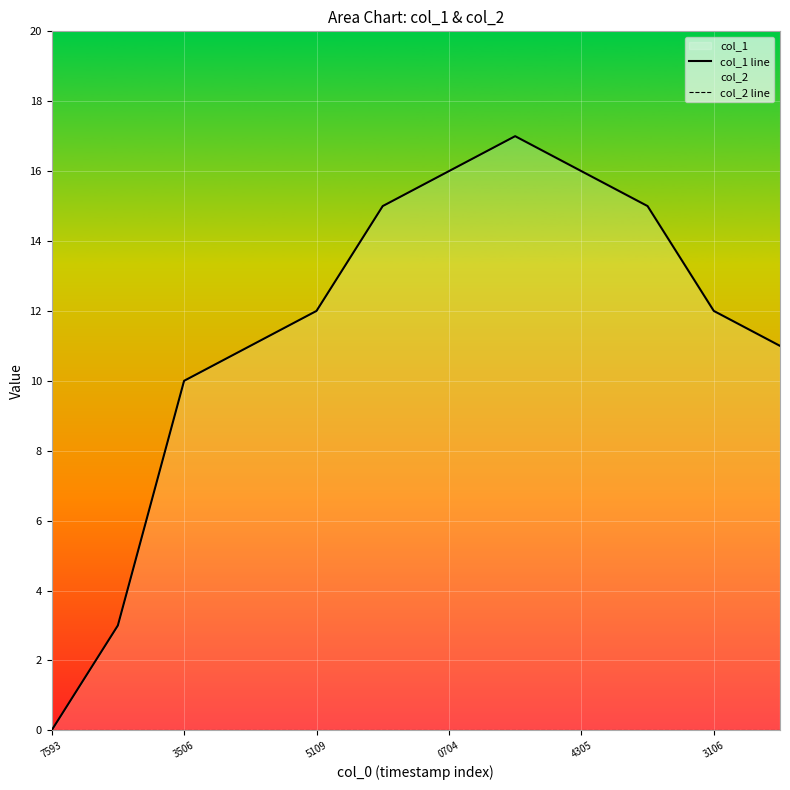

Which series has the largest range (max minus min)?

col_1 line